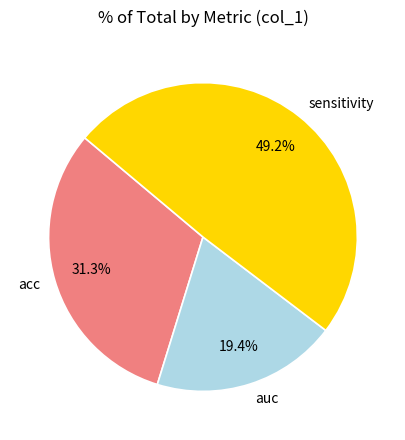

To the nearest percent, what is the difference between the sensitivity and acc slice percentages?

18%